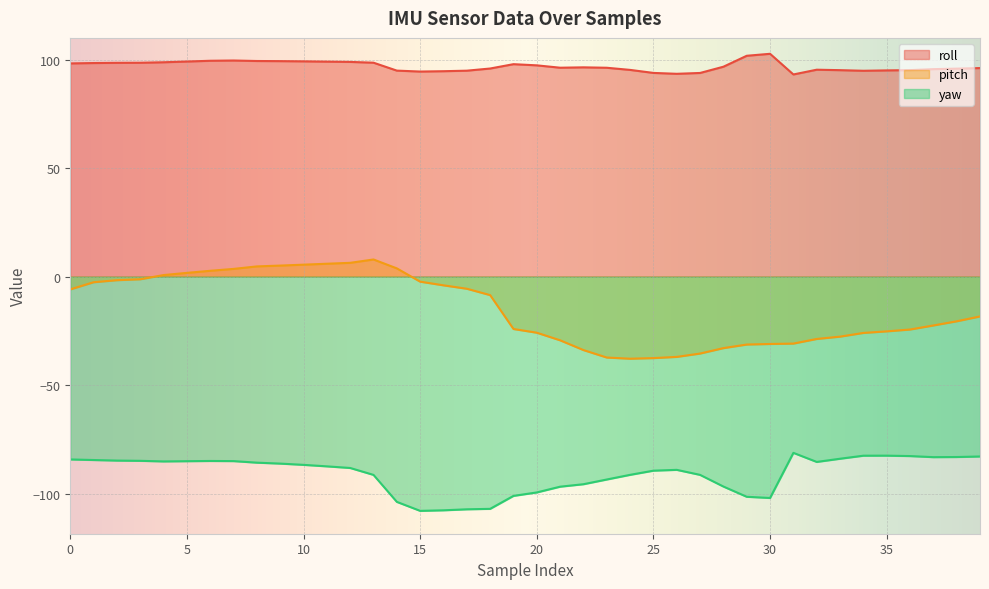

True or false: pitch and roll cross at least once.

False